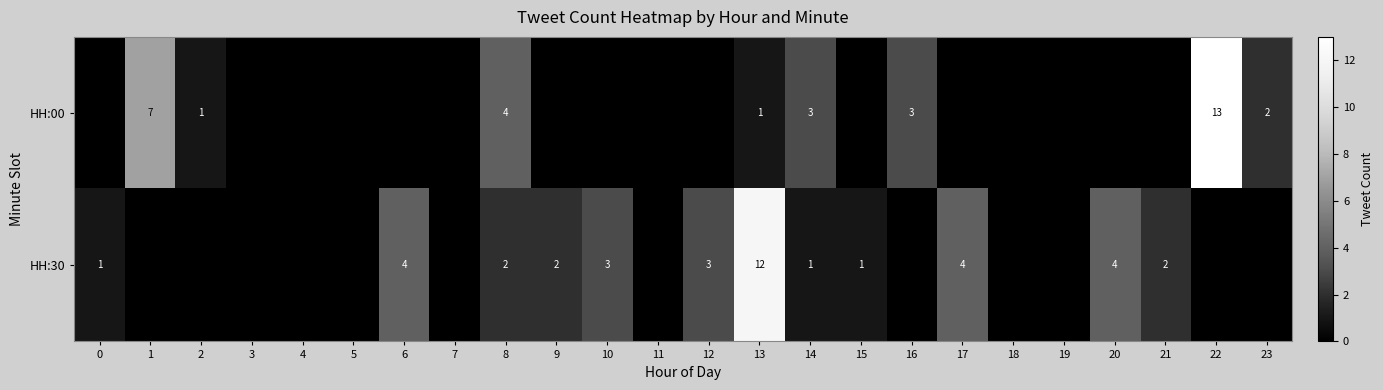

Is it true that HH:30 equals 2 at 9?

True